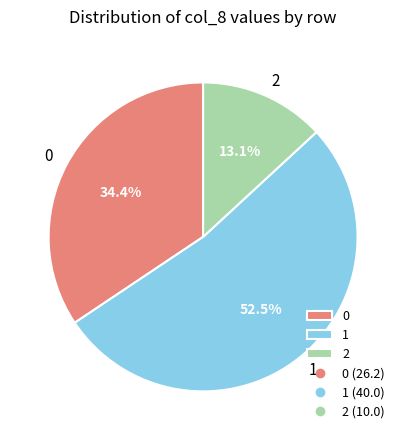

How many segments does this pie chart have?

3